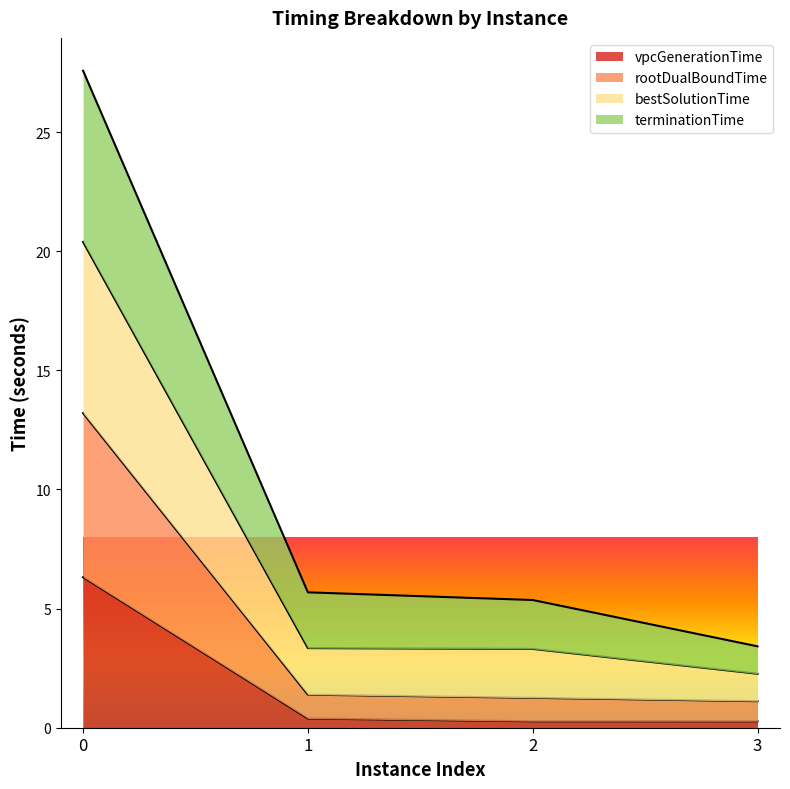

List the labels in order of vpcGenerationTime value, largest first.

0, 1, 2, 3